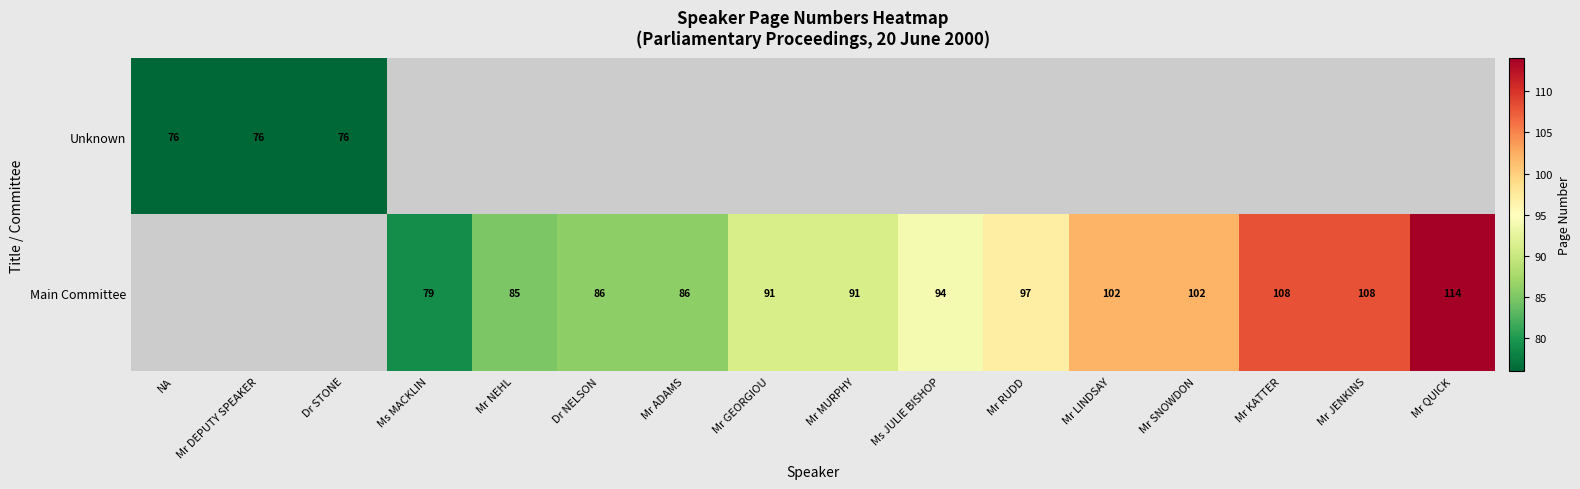

What is the difference between the Main Committee values at Mr NEHL and Mr GEORGIOU?

6